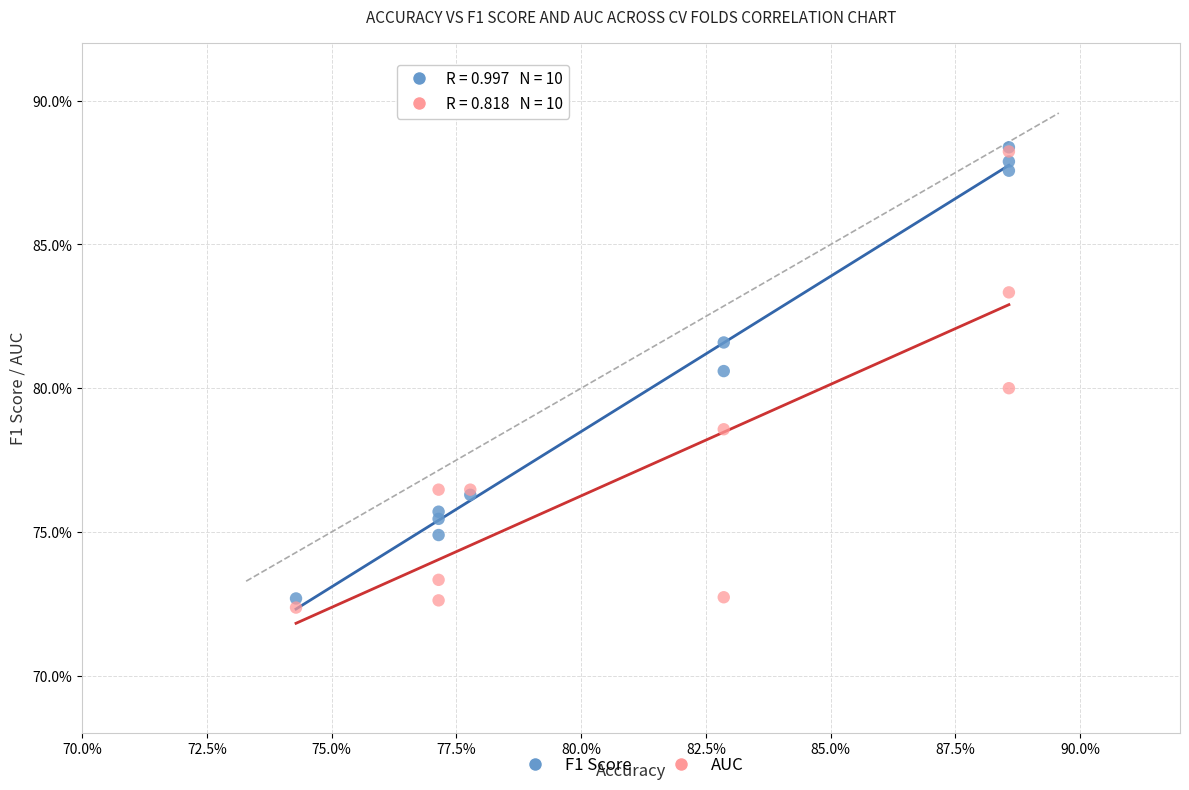

What are all the series names shown in the legend?

F1 Score, AUC